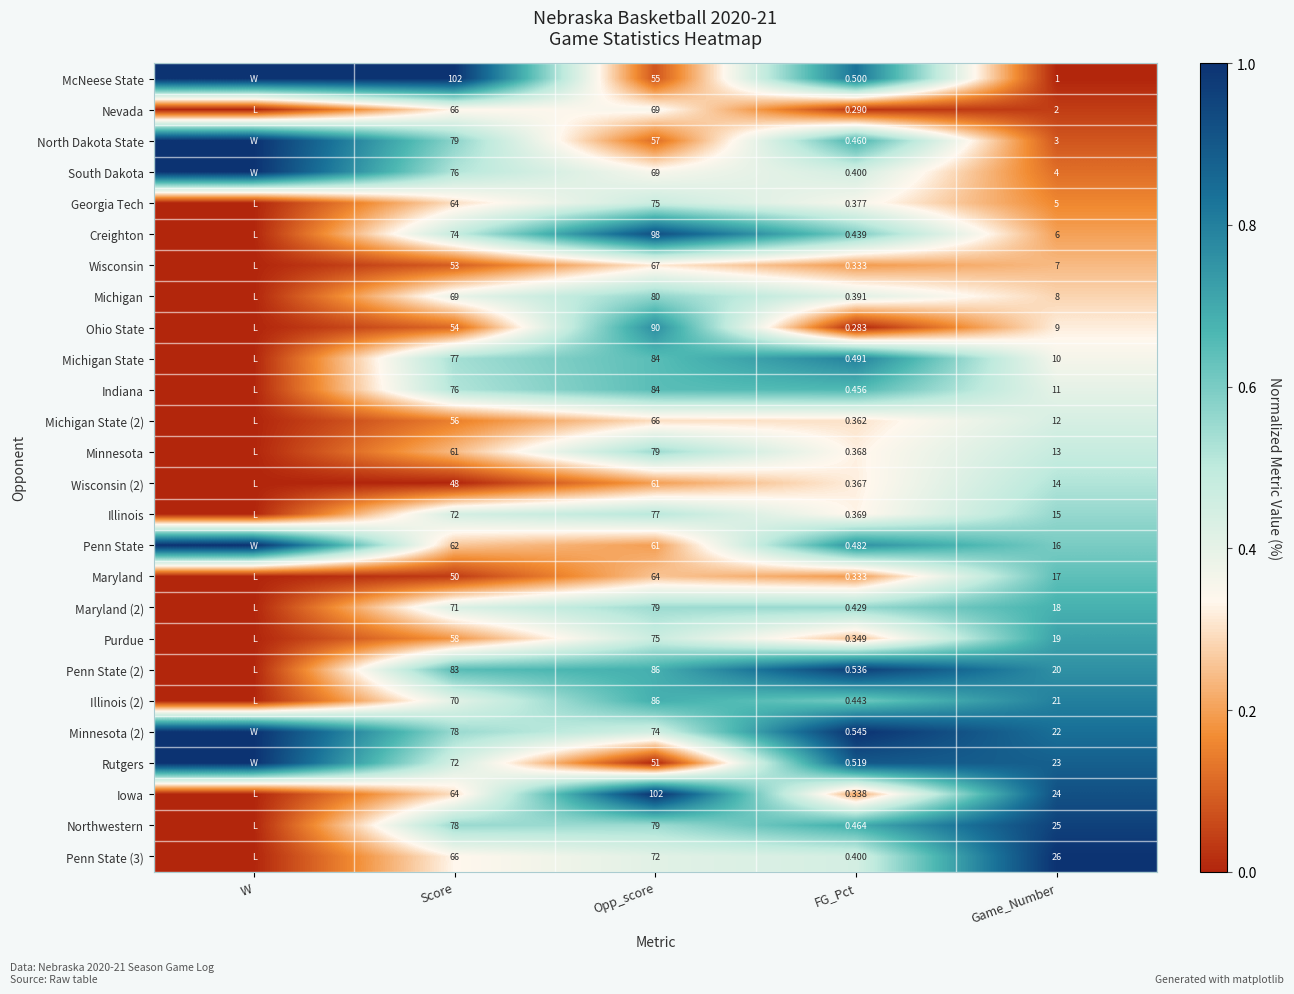

Is the value of Nevada at FG_Pct greater than the value of Penn State (2) at FG_Pct?

No